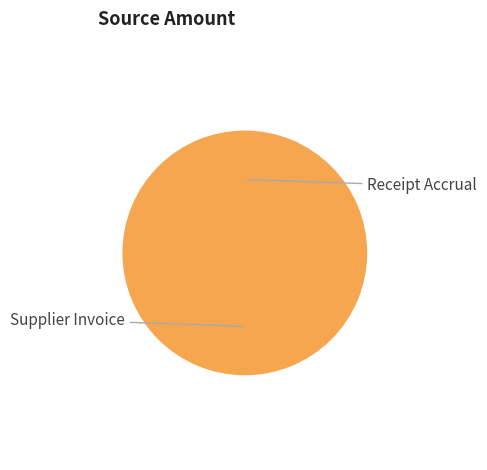

What is the majority slice?

Supplier Invoice